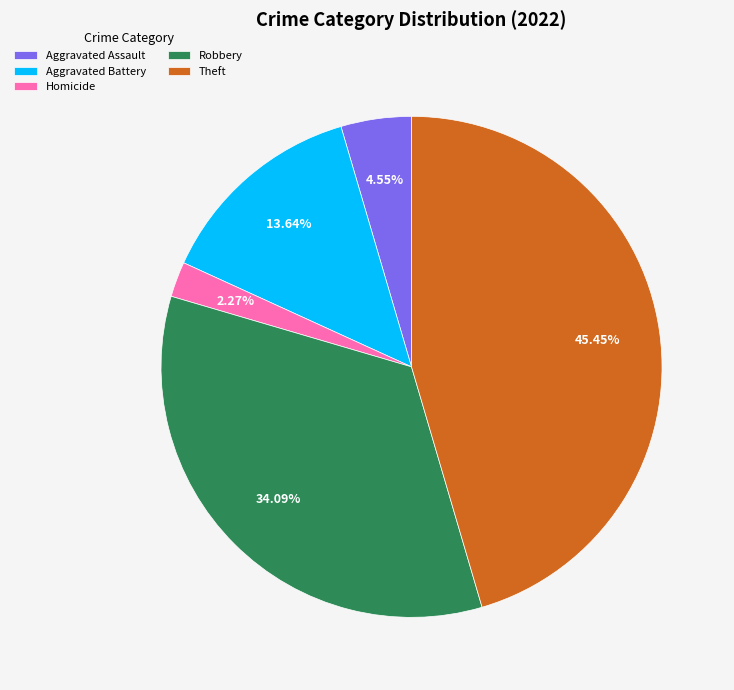

How much of the chart is everything except Robbery?

65.9%